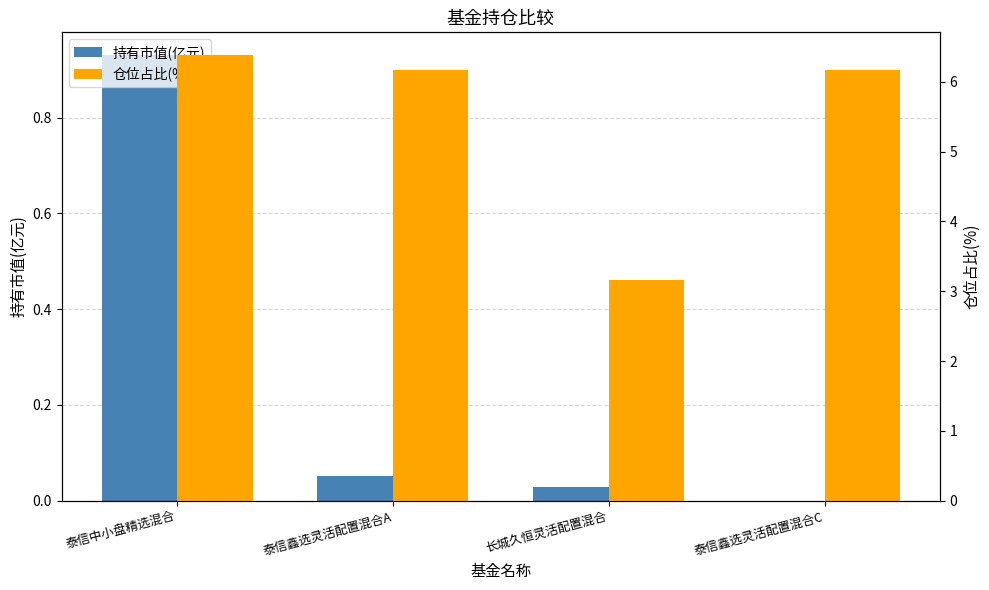

How many bars are there in each group?

2